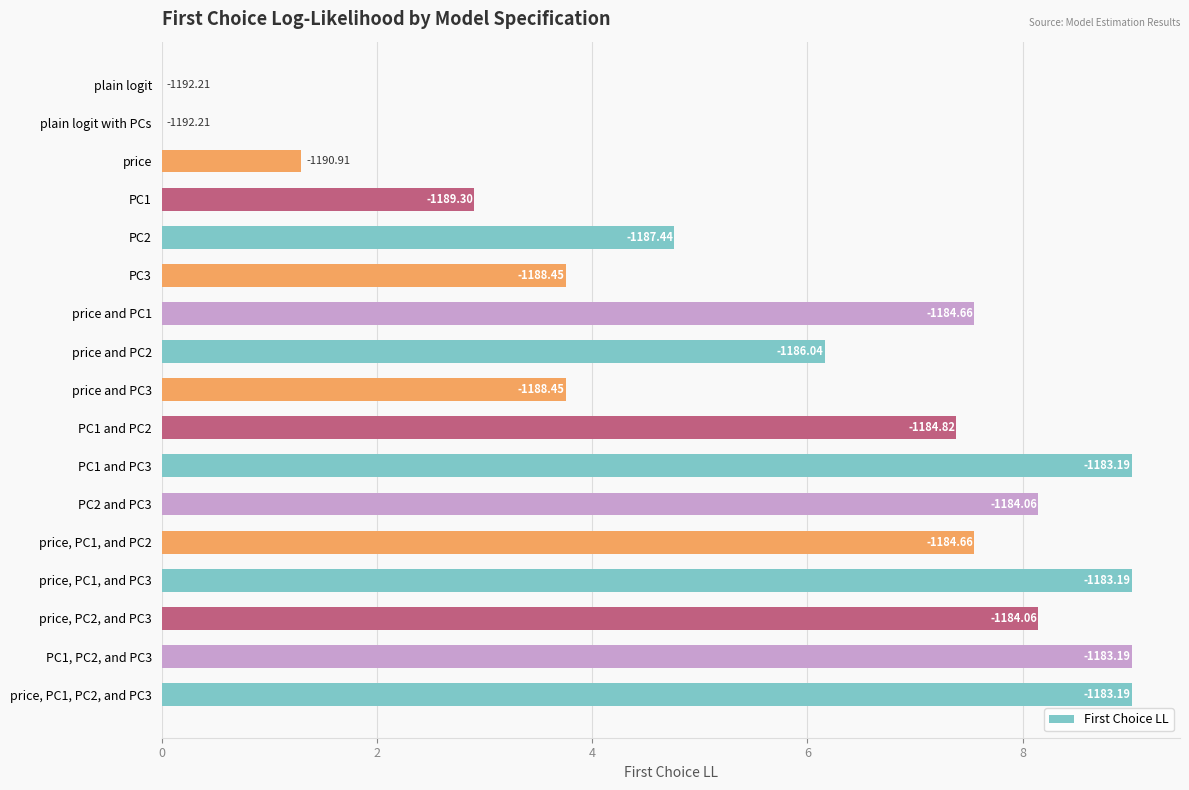

Count the number of categories in the chart.

17